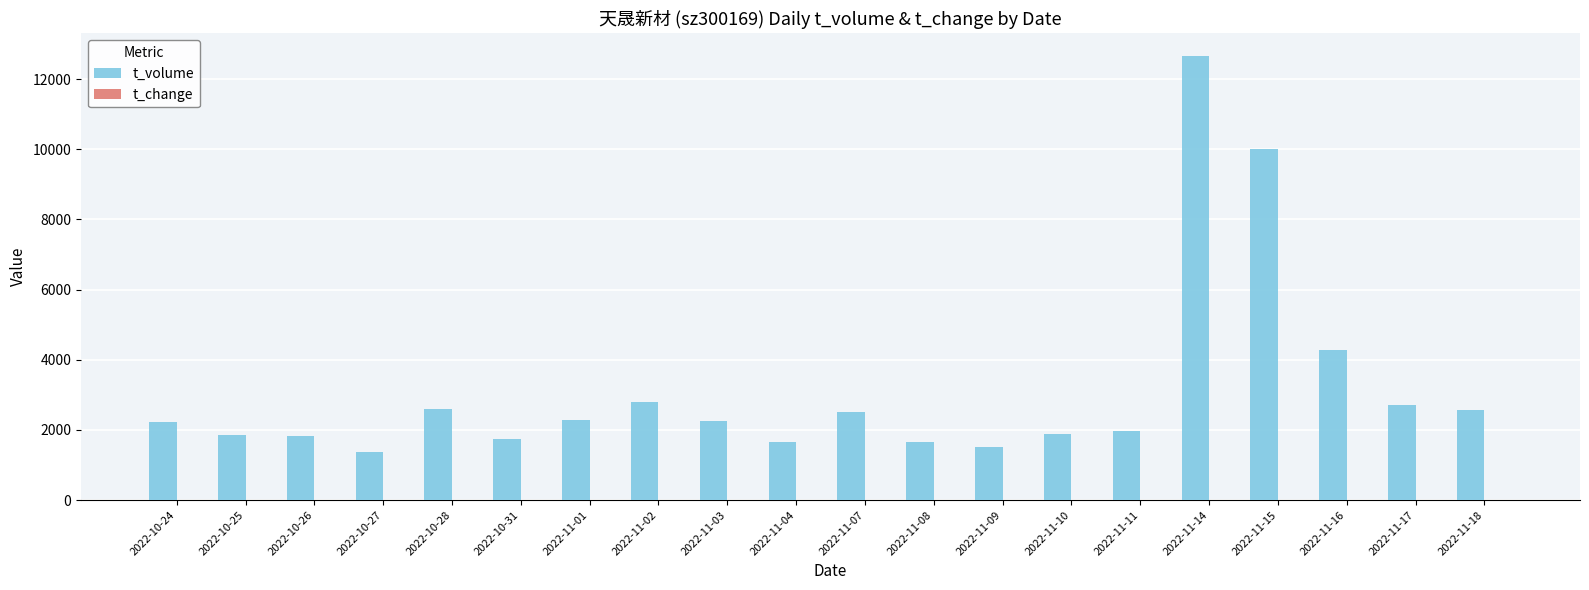

The t_volume series shows 2789.0 at 2022-11-02. True or false?

True